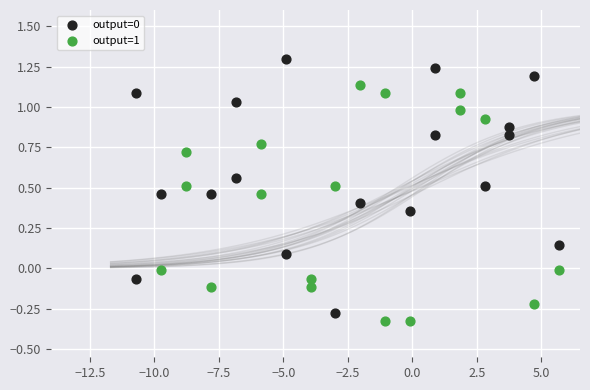

Which series contains the lowest Y value?

output=1